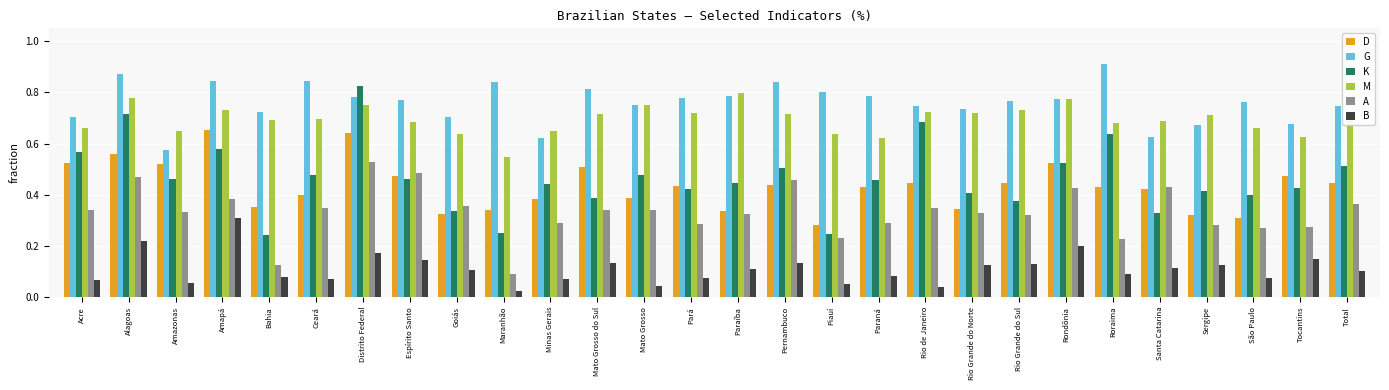

The D series shows 0.2 at Distrito Federal. True or false?

False